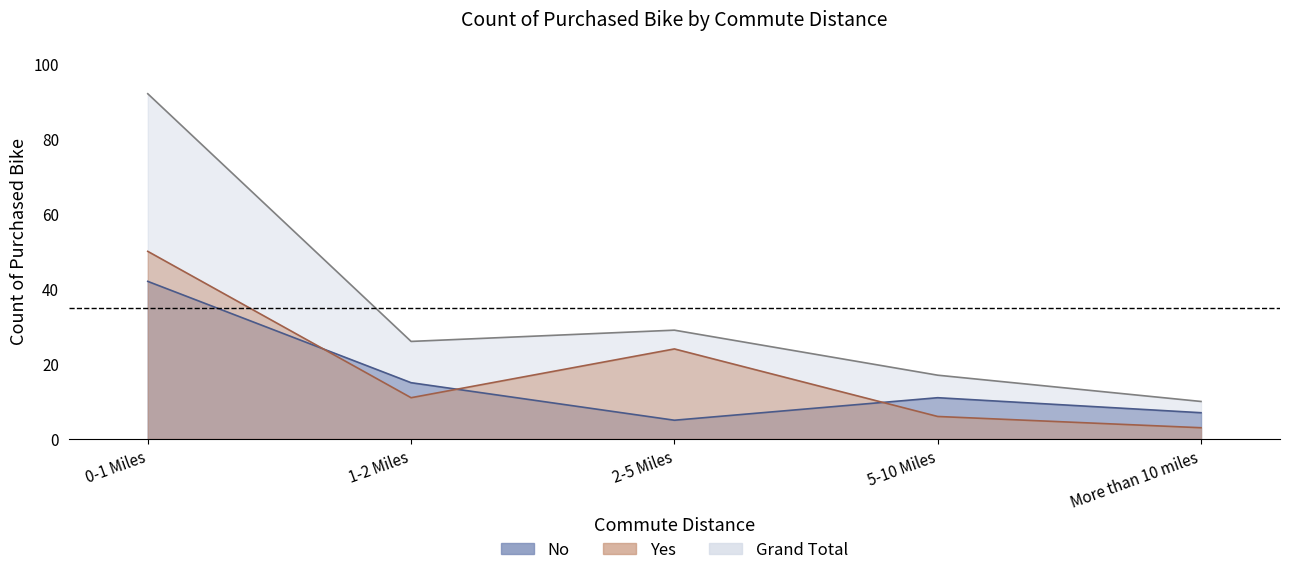

What is the difference between the second highest and second lowest values in the Yes series?

18